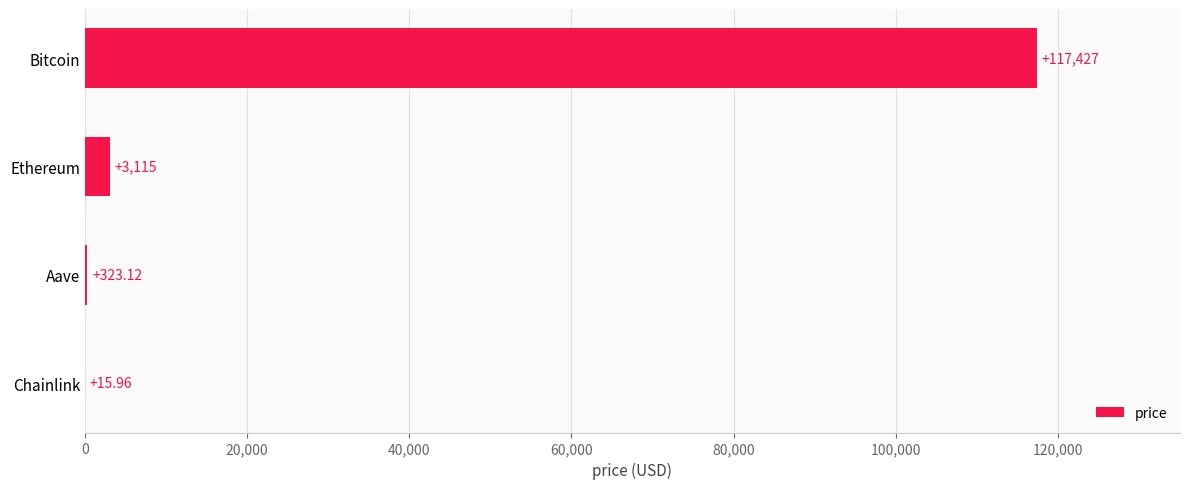

Between Aave and Ethereum, which is larger?

Ethereum